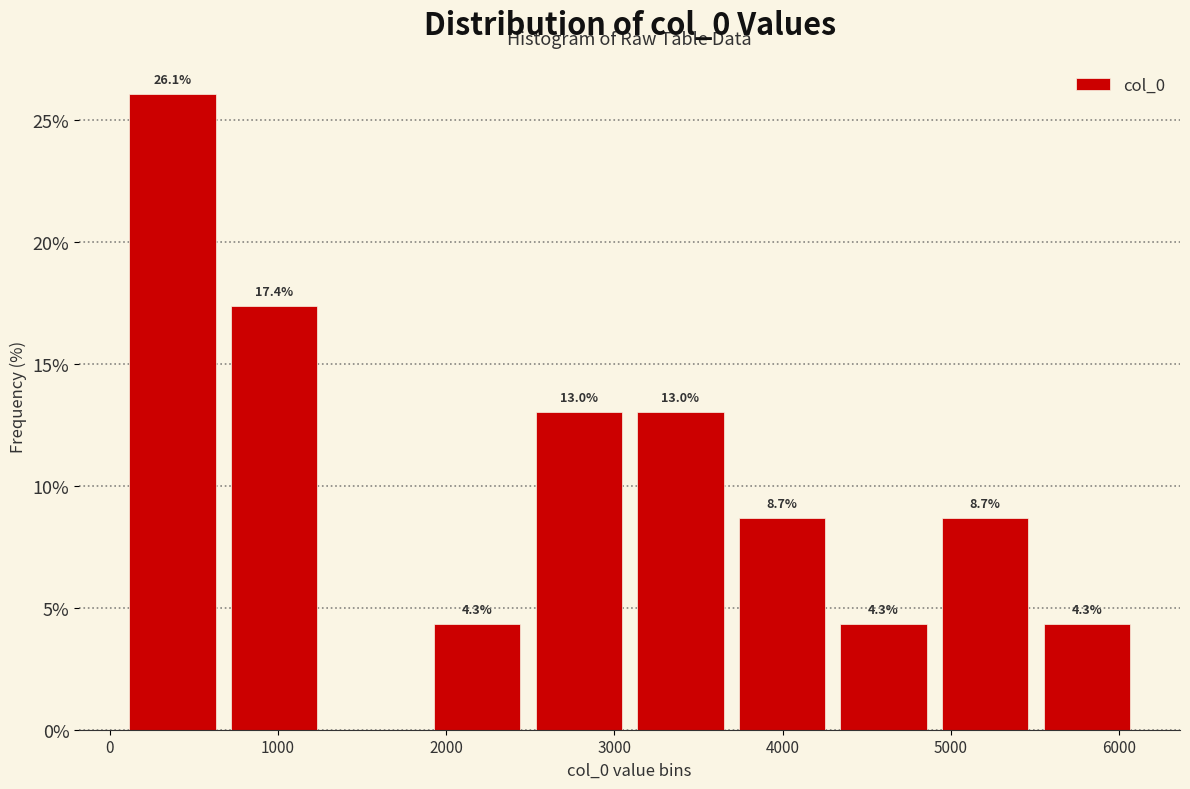

Over which range of the x-axis is the bar tallest?

100 to 700